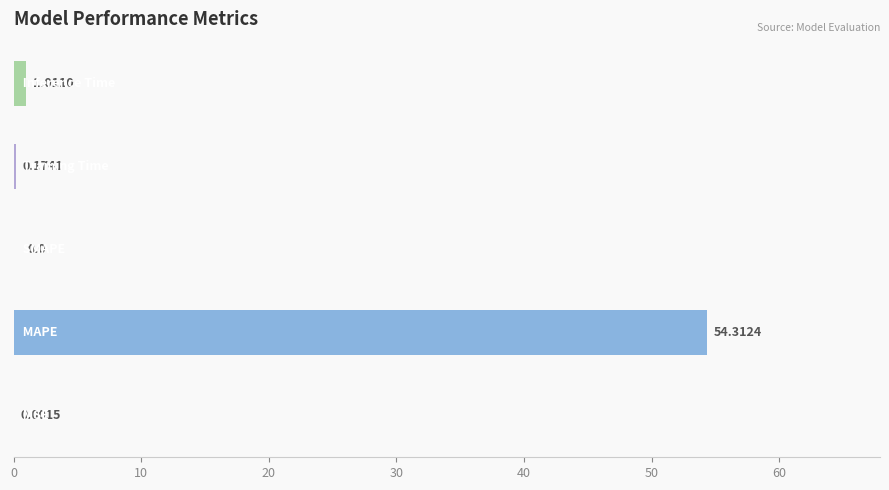

What is the sum of all values?

55.5